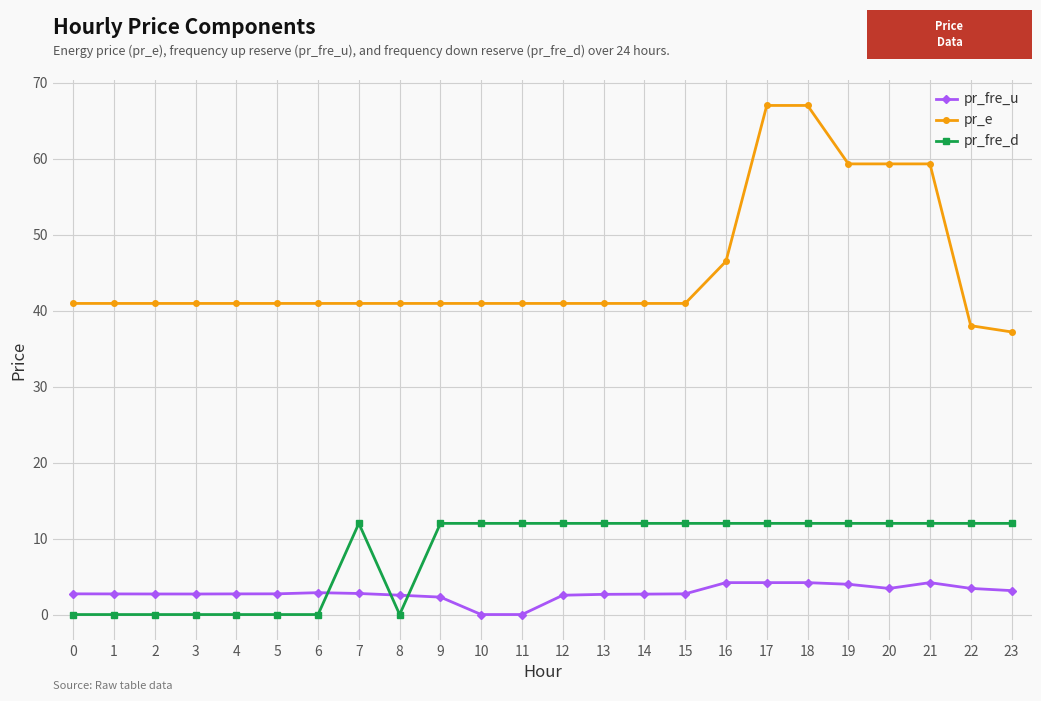

What is the greatest value displayed?

67.0